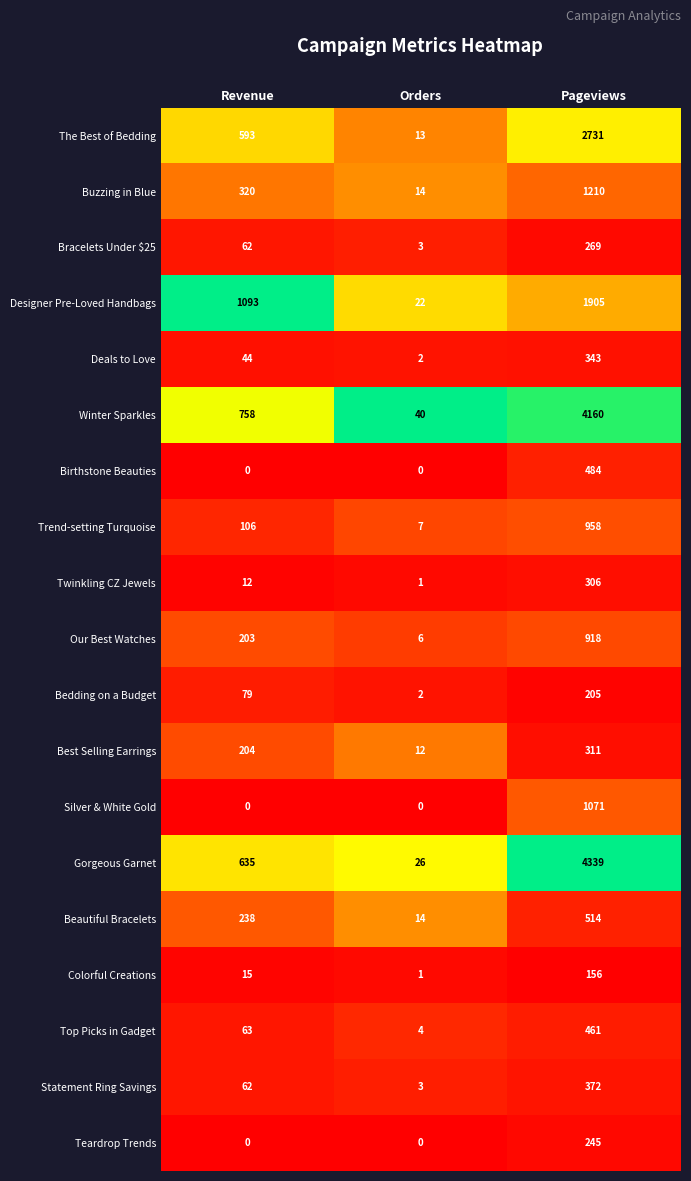

Is it true that Colorful Creations equals 1 at Orders?

True